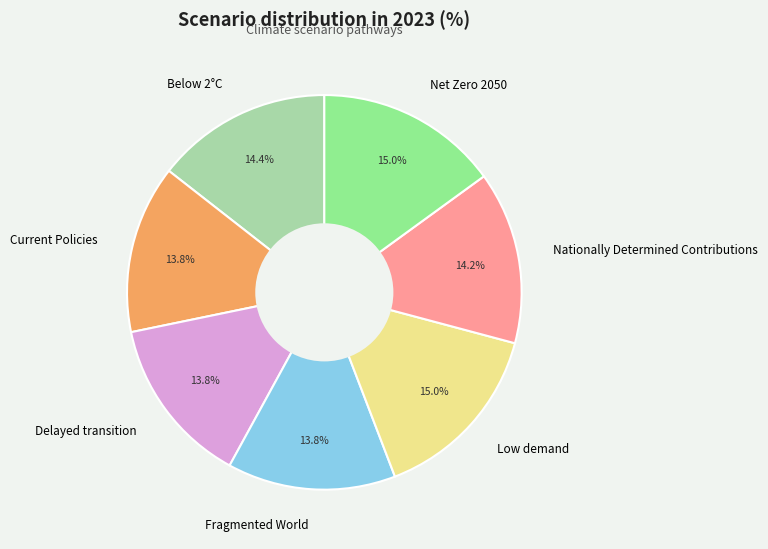

How much of the chart is everything except Current Policies?

86.2%